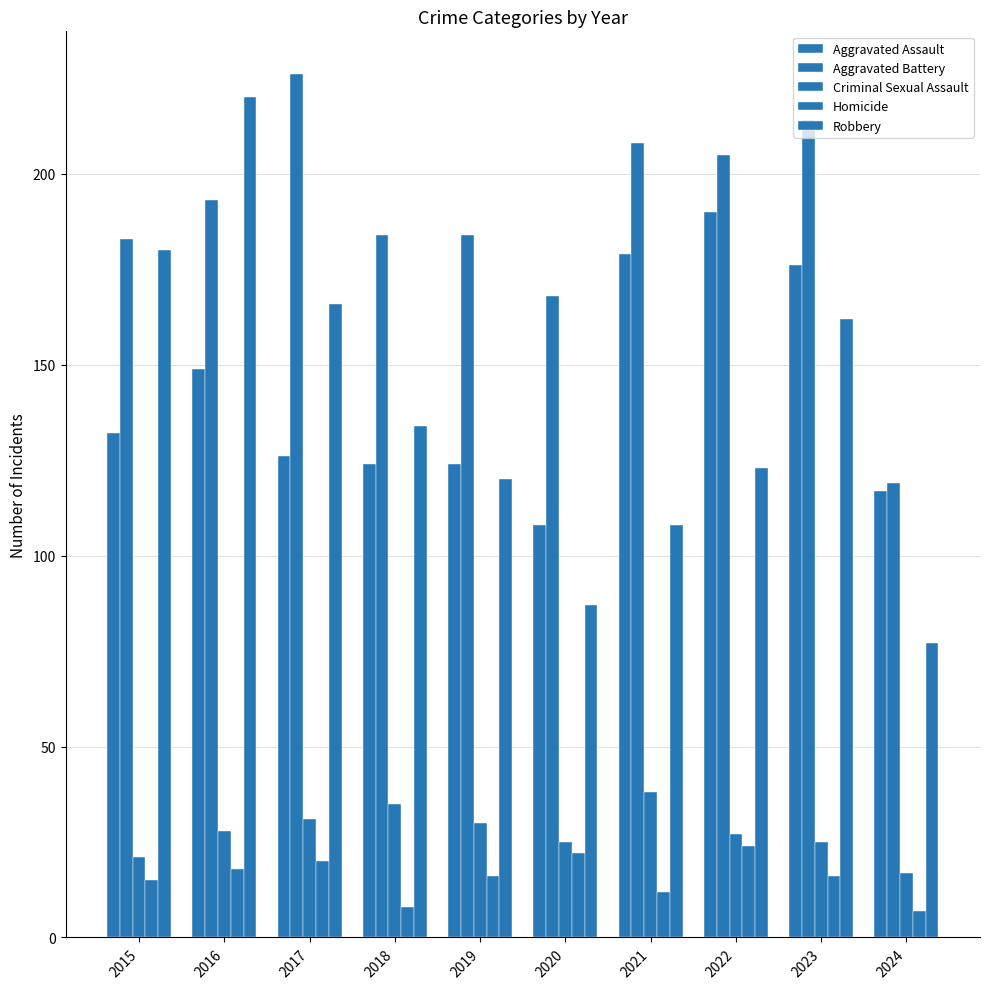

At 2021, list the series in order from smallest to largest.

Homicide, Criminal Sexual Assault, Robbery, Aggravated Assault, Aggravated Battery